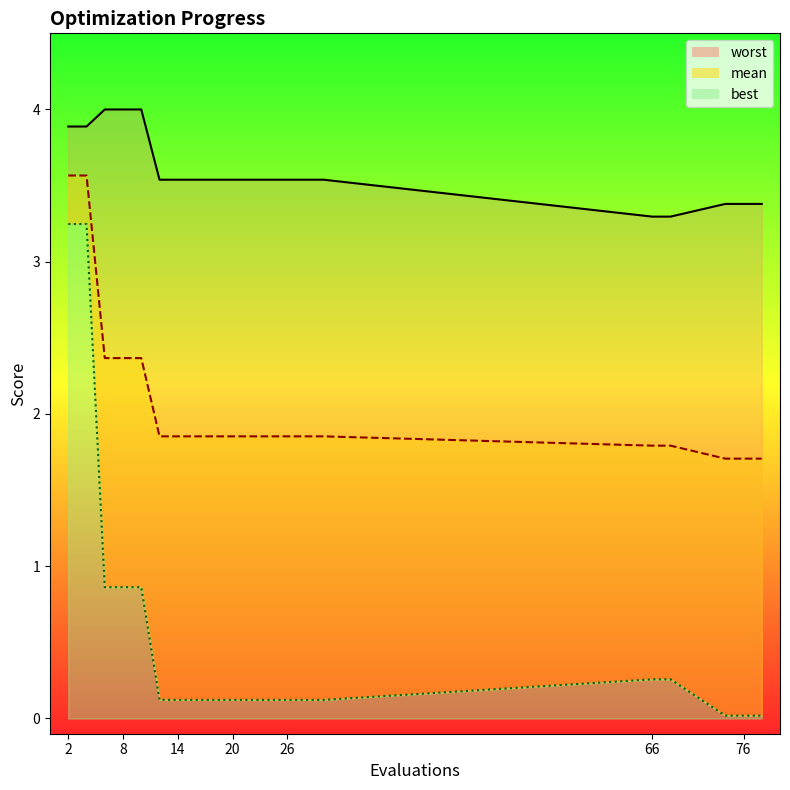

Which series has the largest total across all categories?

worst